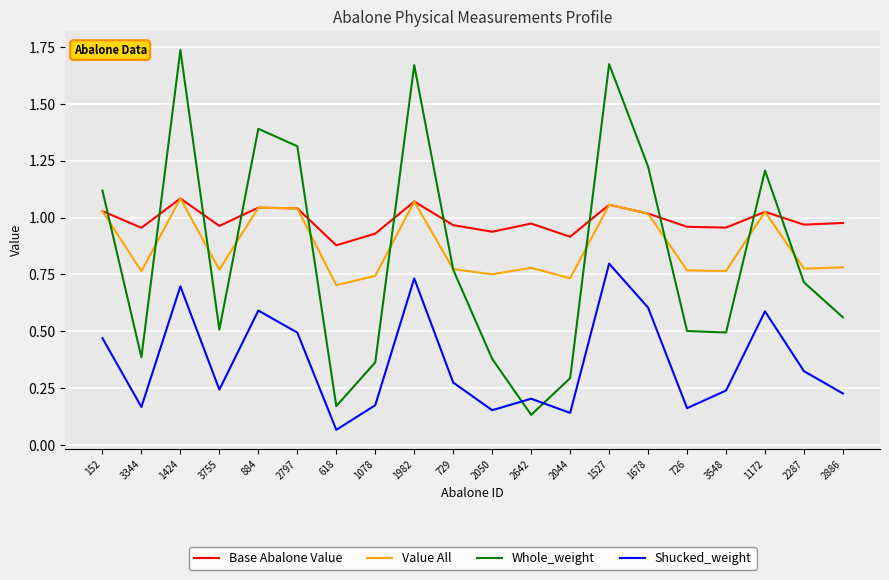

What are all the series names shown in the legend?

Base Abalone Value, Value All, Whole_weight, Shucked_weight